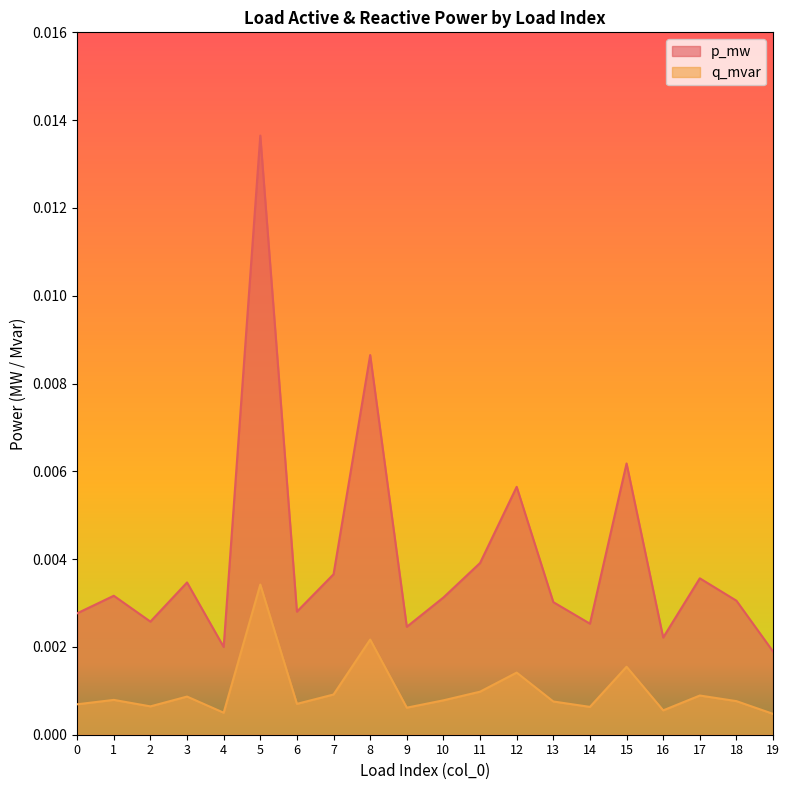

Which category has the highest value across all series?

5